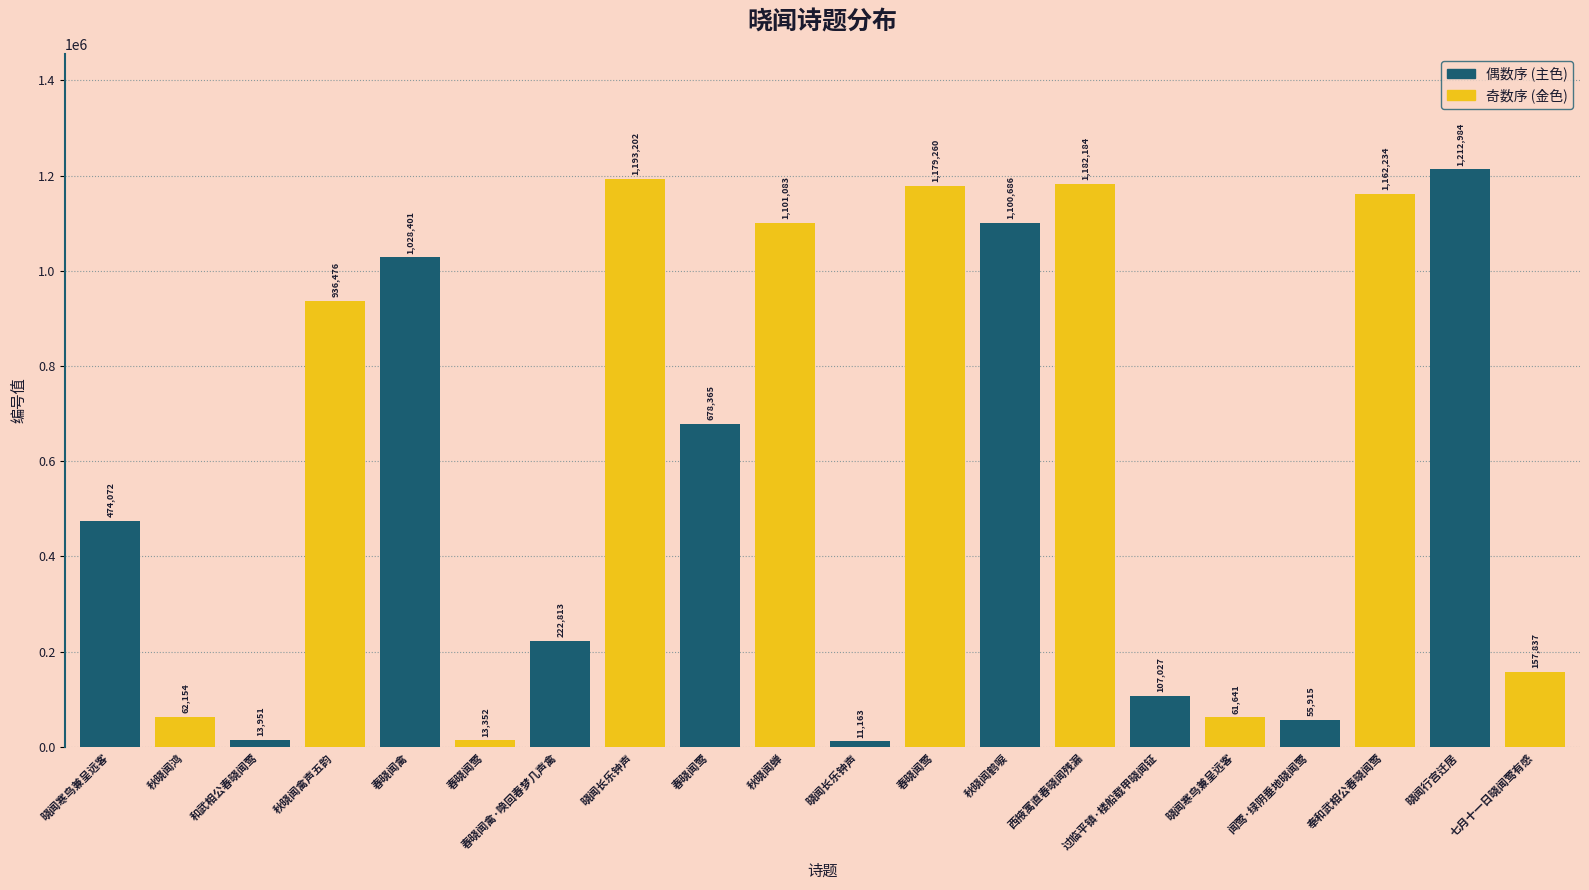

What is the difference between the highest and lowest values at 春晓闻莺?

422718